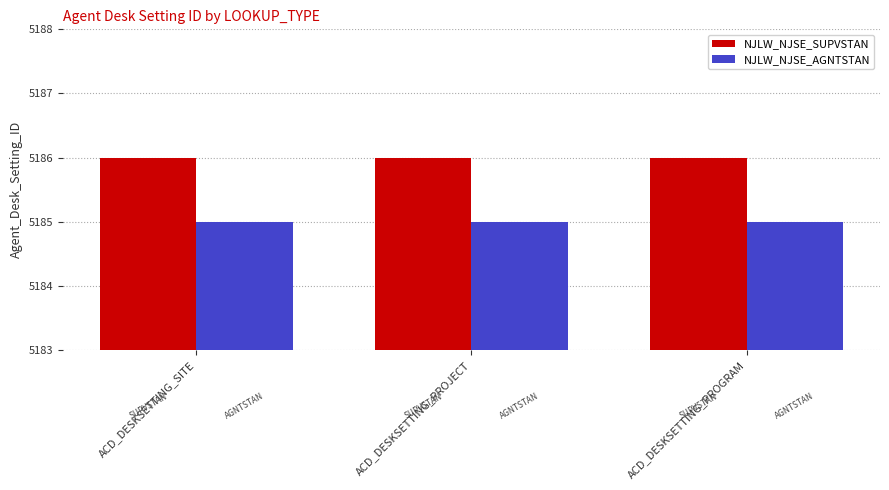

The value of NJLW_NJSE_SUPVSTAN at ACD_DESKSETTING_SITE is 1758. True or false?

False